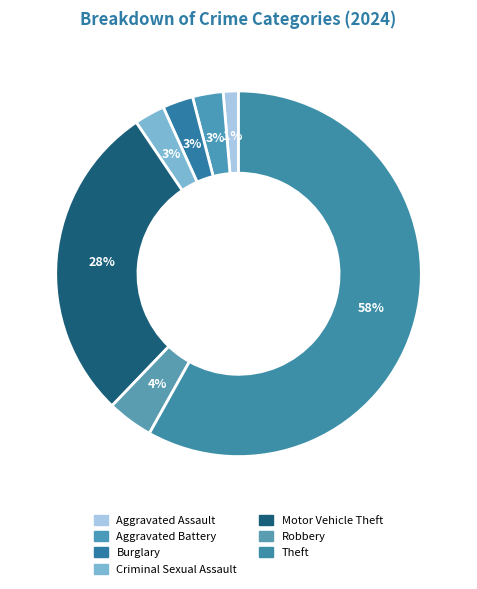

What percentage is the Robbery slice, to the nearest percent?

4%